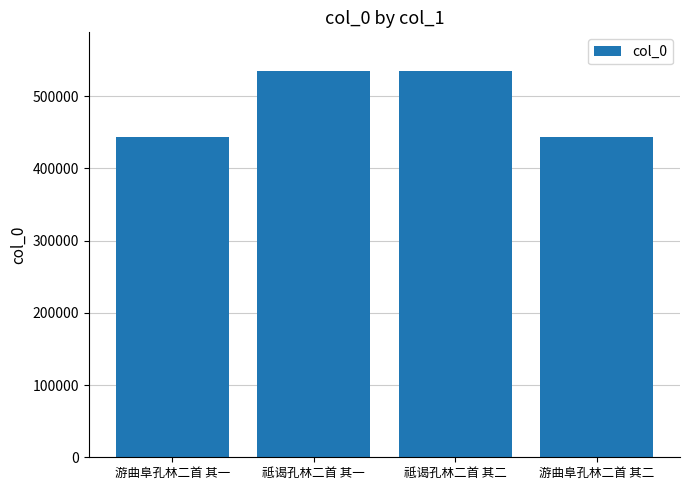

Read the value at 游曲阜孔林二首 其一.

442883